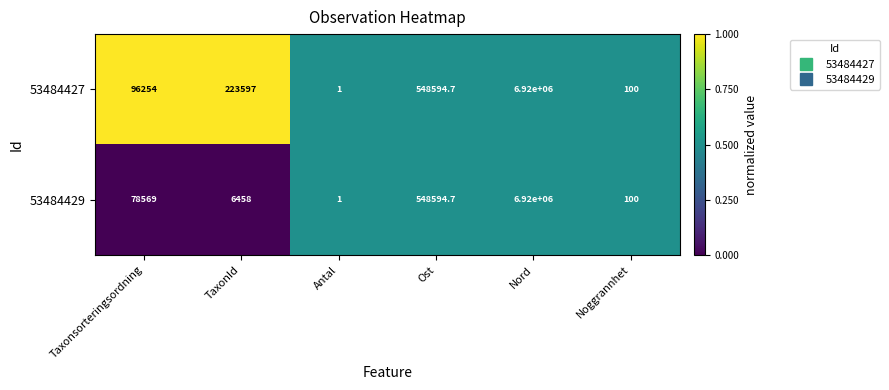

What is the sum of the 53484427 values at Nord and TaxonId?

7143597.0